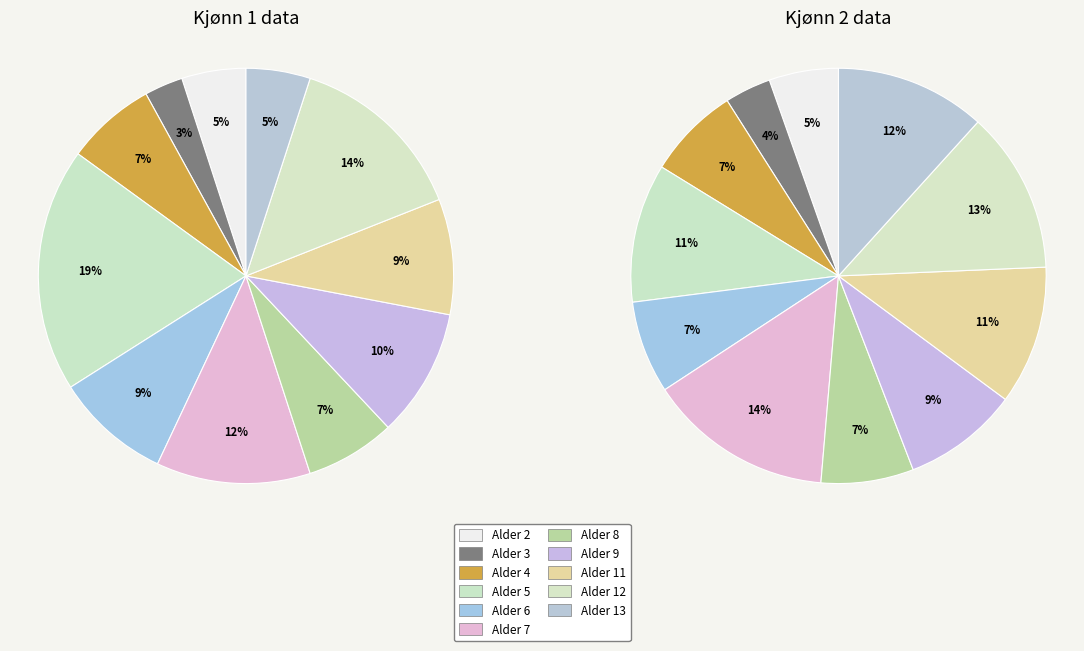

Is there a majority slice in this chart?

No